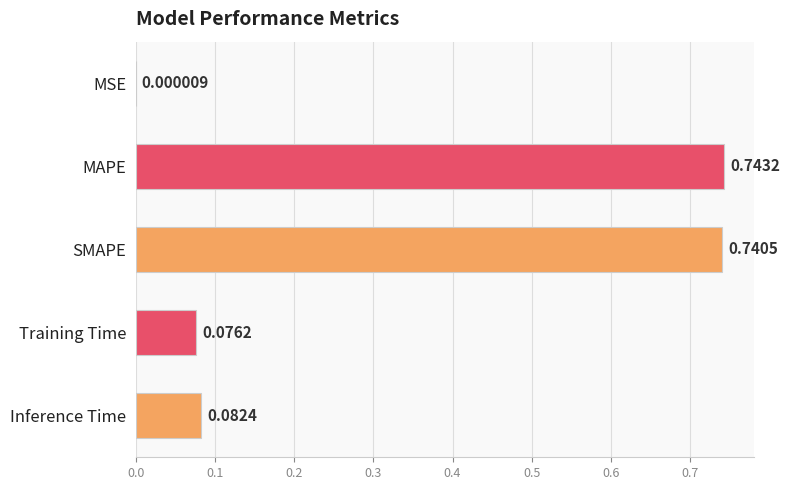

What is the change in value from MSE to Inference Time?

+0.1